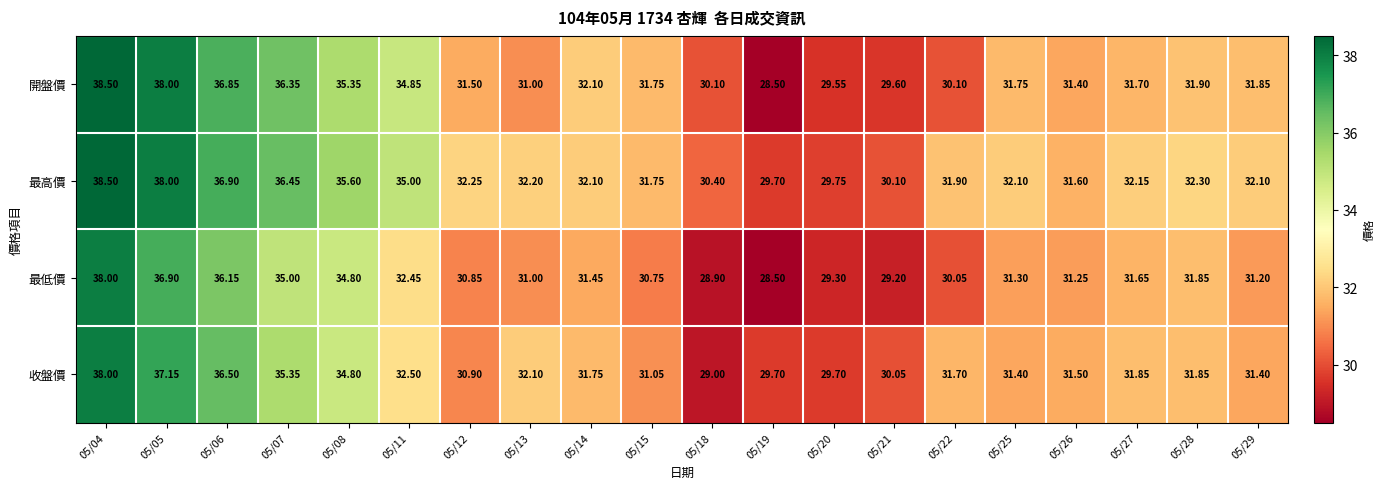

How many distinct data groups are displayed?

4